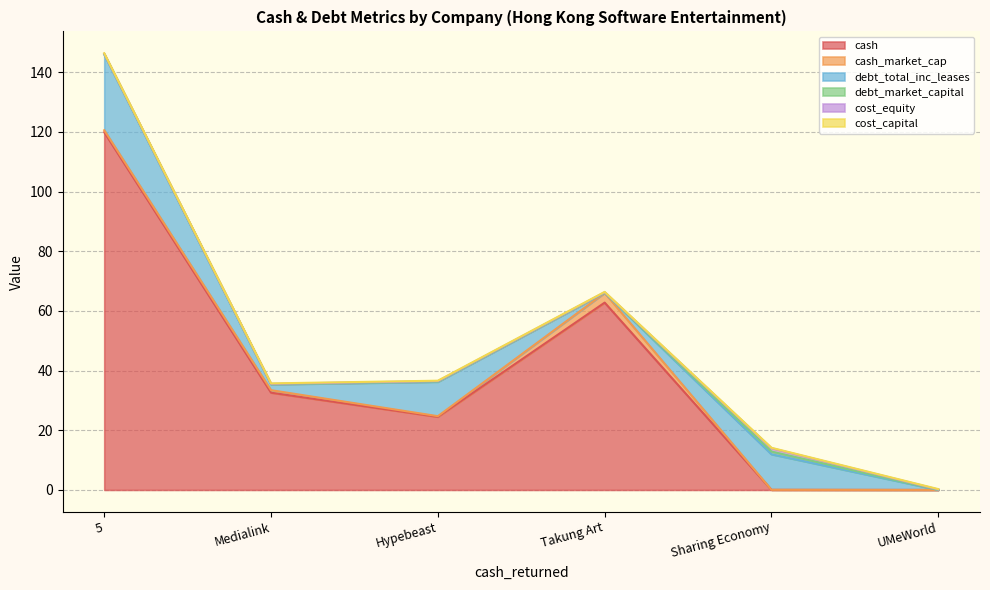

At which label is cash_market_cap closest to 1?

Medialink